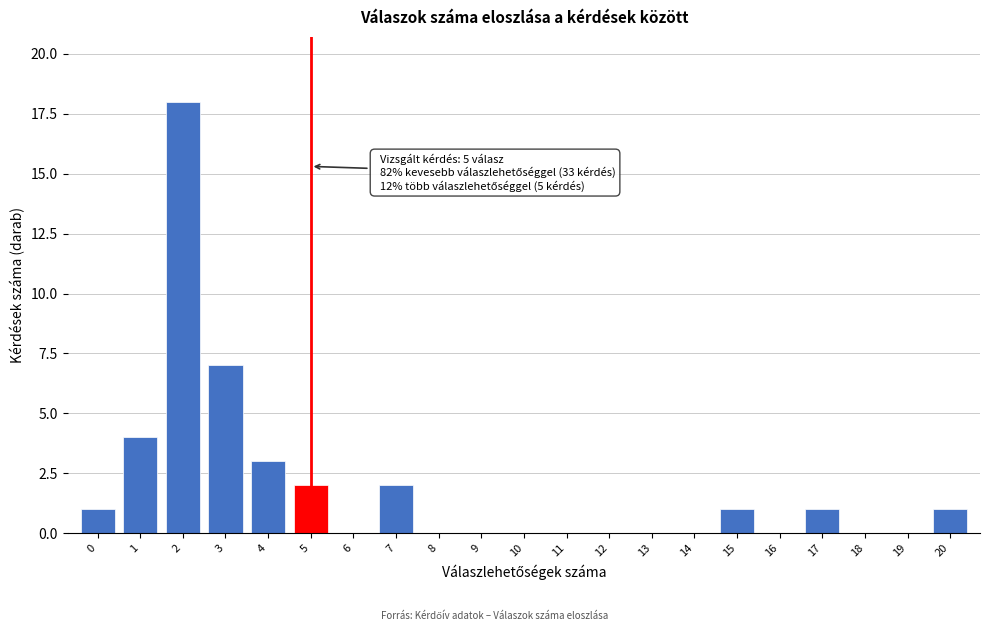

Reading left to right, what are all the values shown in this chart?

0=1	1=4	2=18	3=7	4=3	5=2	6=0	7=2	8=0	9=0	10=0	11=0	12=0	13=0	14=0	15=1	16=0	17=1	18=0	19=0	20=1